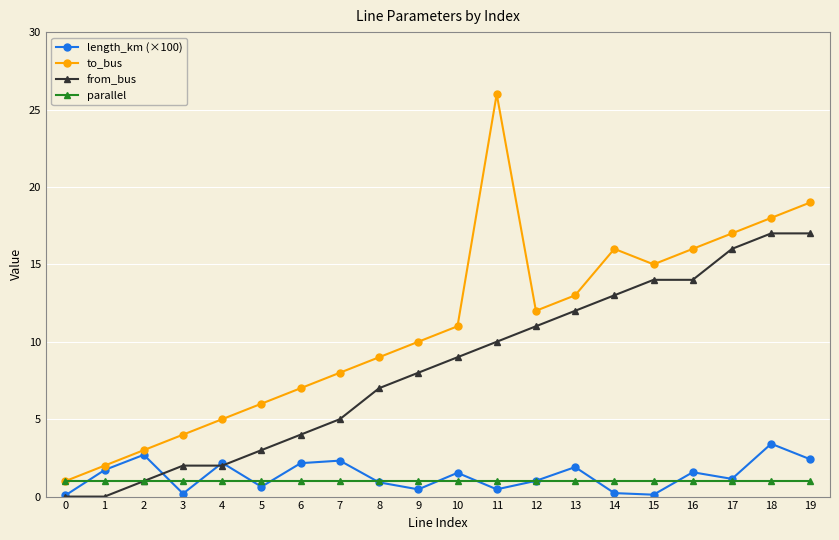

Which series changed the most between 6 and 19?

from_bus